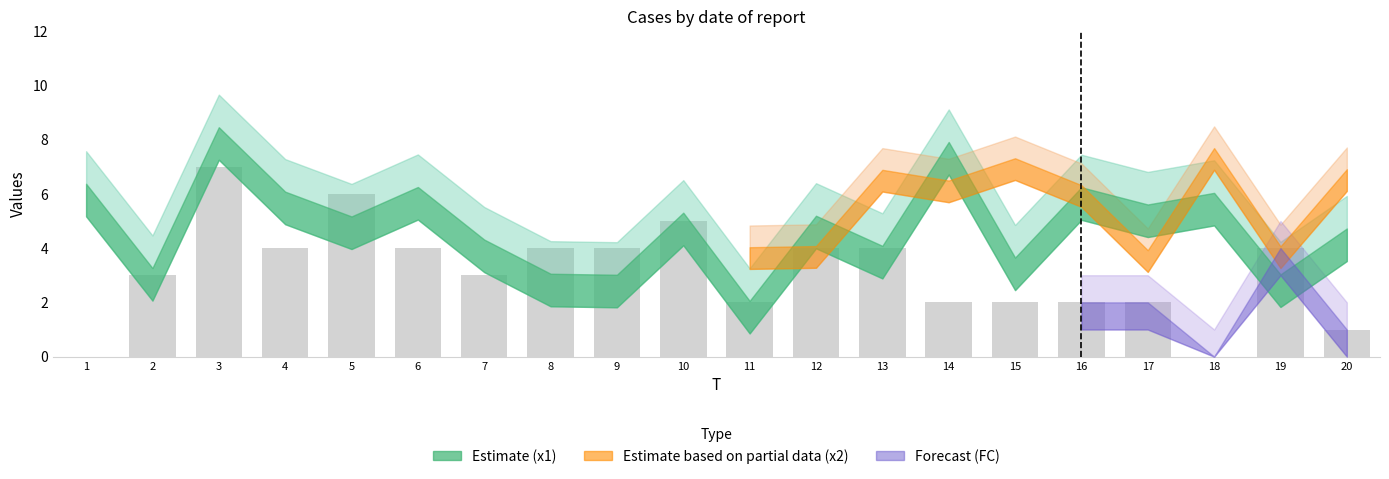

Count the number of categories in the chart.

20